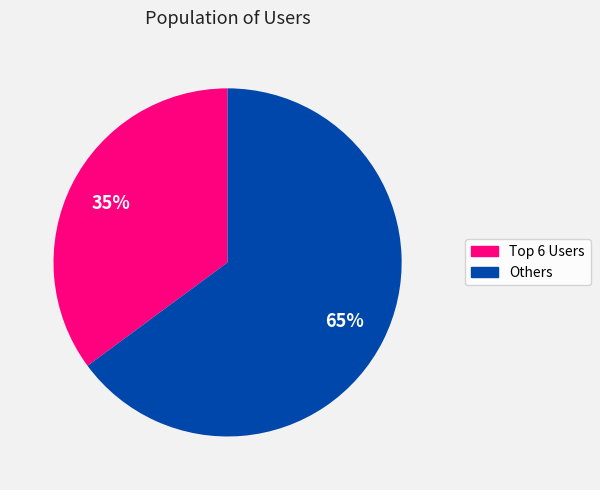

To the nearest percent, what is the difference between the largest and smallest slice percentages?

30%